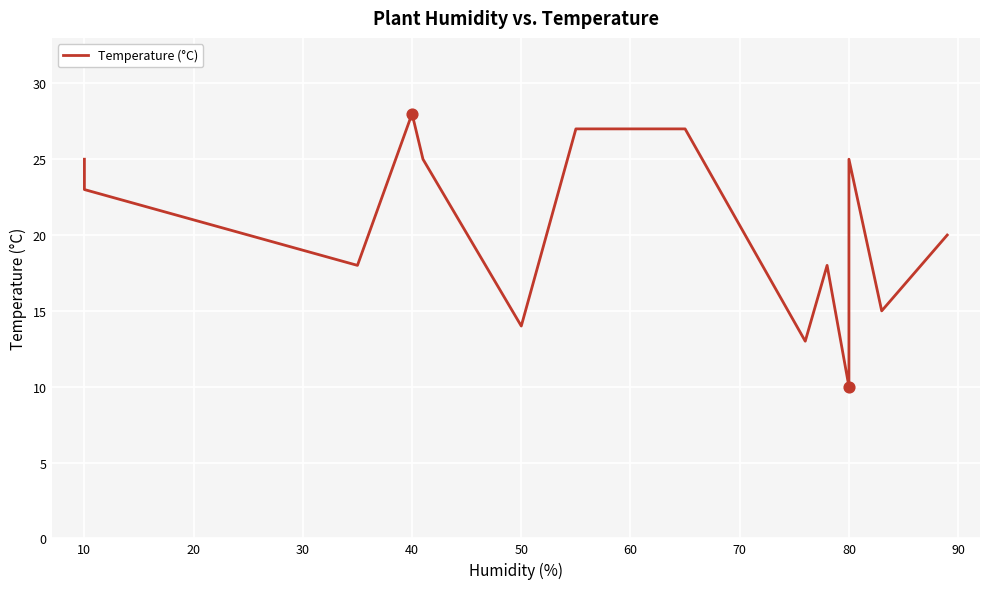

Approximately how many times larger is the value at 11 compared to 70?

0.9